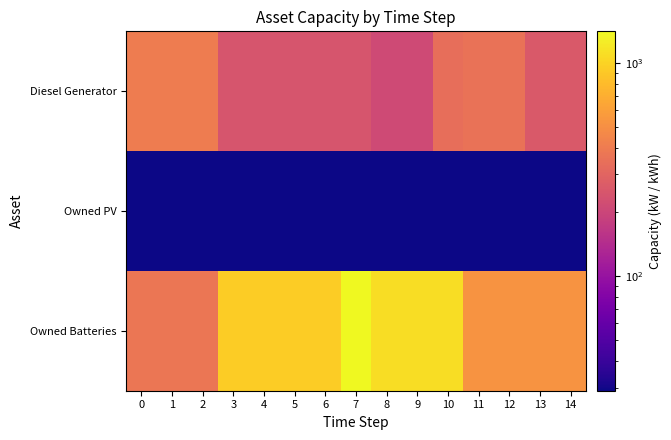

Reading right to left, what are all the values shown in this chart?

Diesel Generator: 14=258	13=258	12=359	11=359	10=340	9=212	8=212	7=244	6=244	5=244	4=244	3=244	2=400	1=400	0=400
Owned PV: 14=29	13=29	12=29	11=29	10=29	9=29	8=29	7=29	6=29	5=29	4=29	3=29	2=29	1=29	0=29
Owned Batteries: 14=526	13=526	12=526	11=526	10=1089	9=1089	8=1089	7=1408	6=939	5=939	4=939	3=939	2=376	1=376	0=376